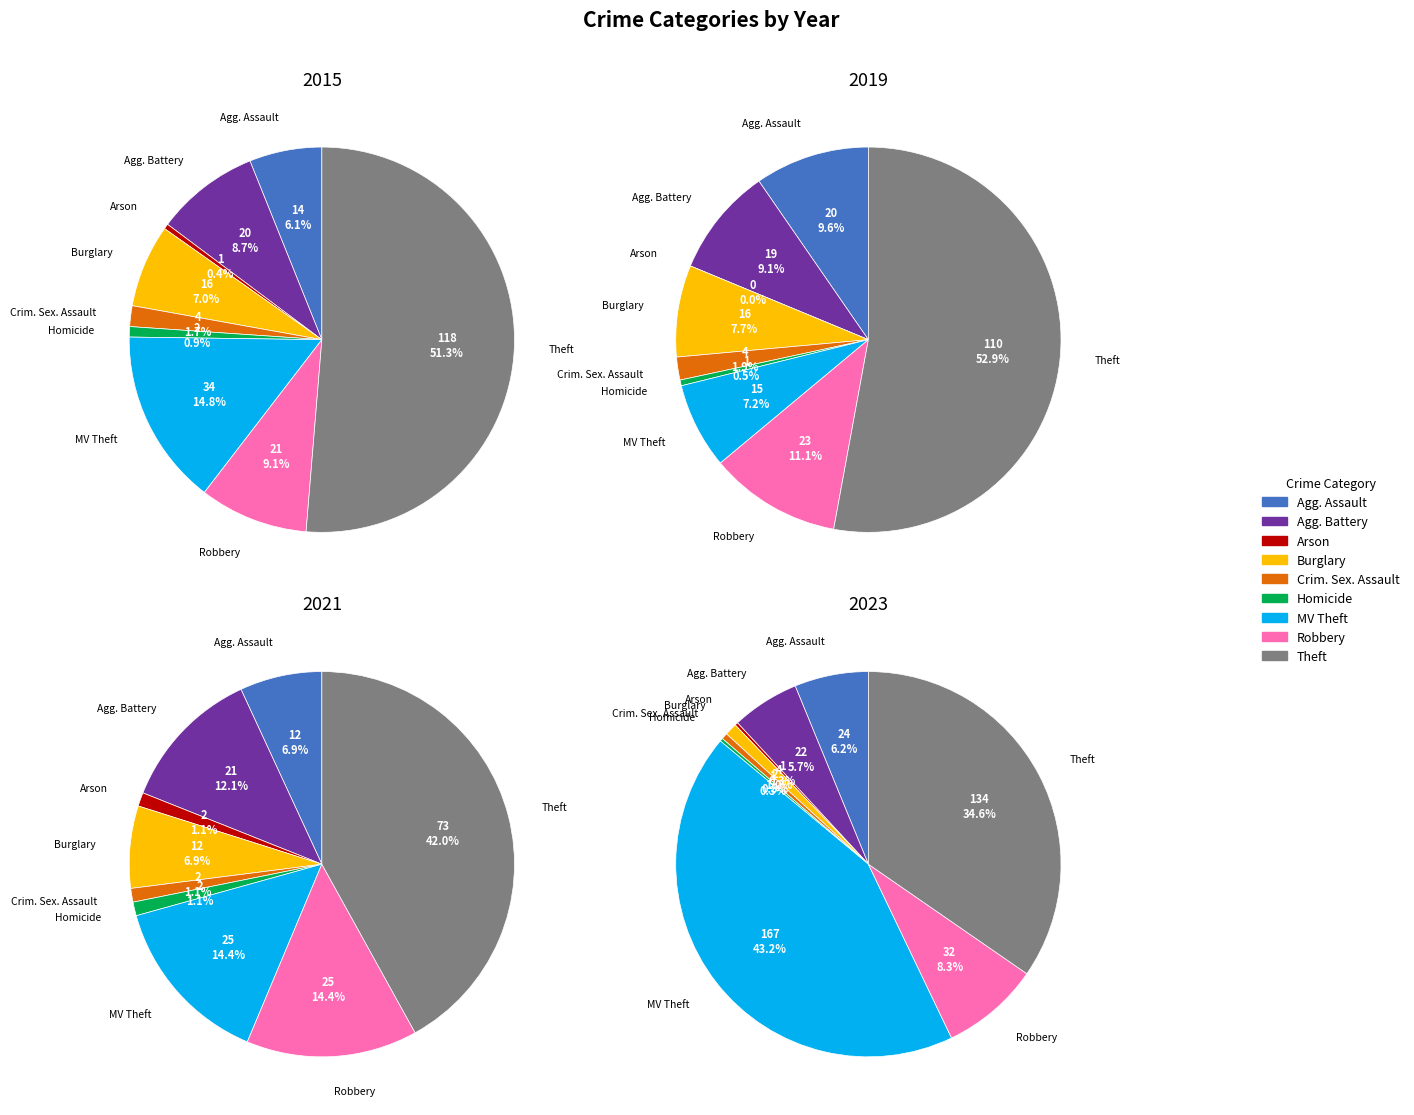

Is Aggravated Battery the majority of the pie?

No